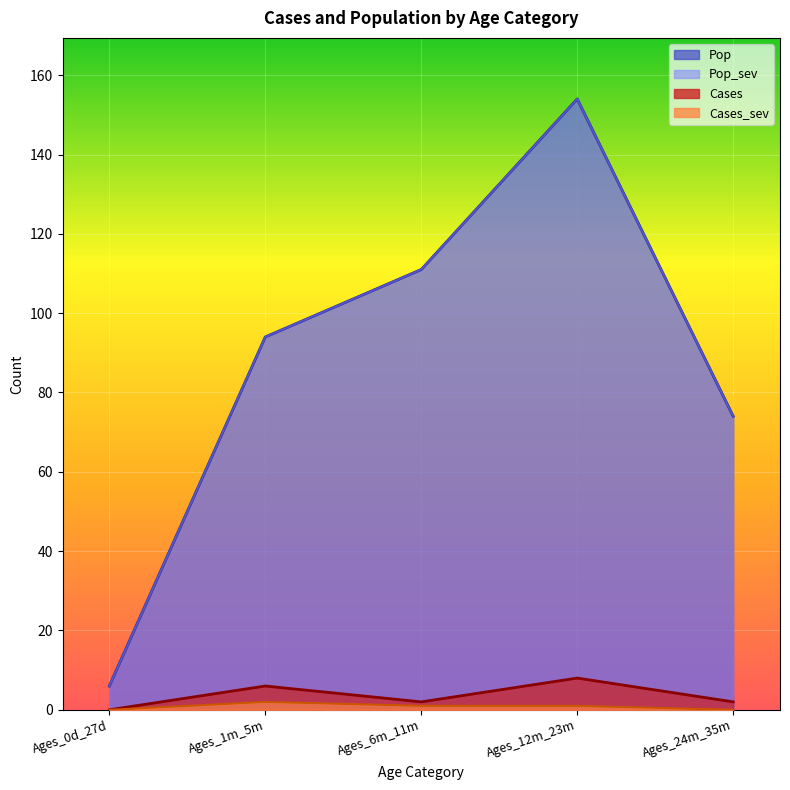

Read the Cases_sev value at Ages_6m_11m.

1